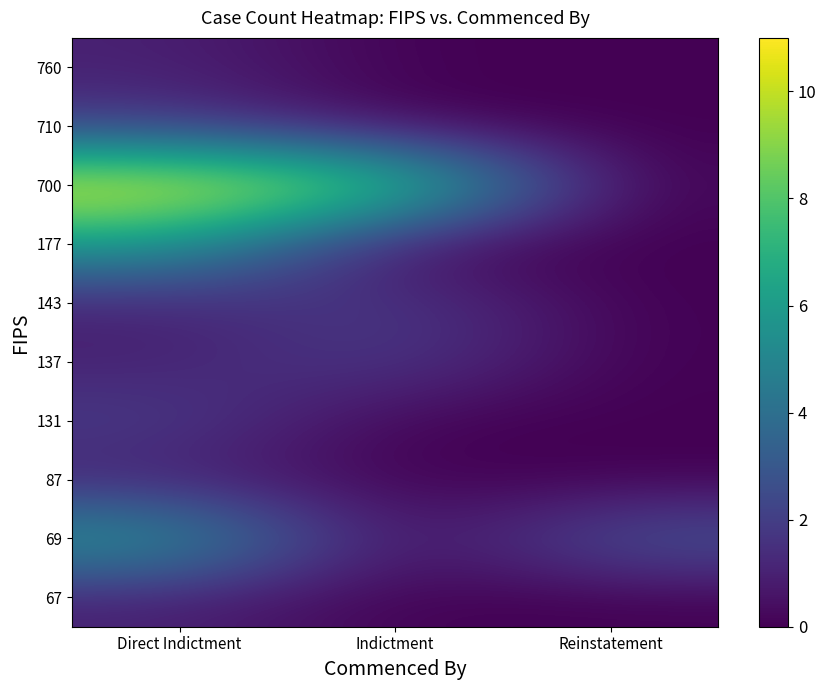

What is the maximum value shown in the chart?

11